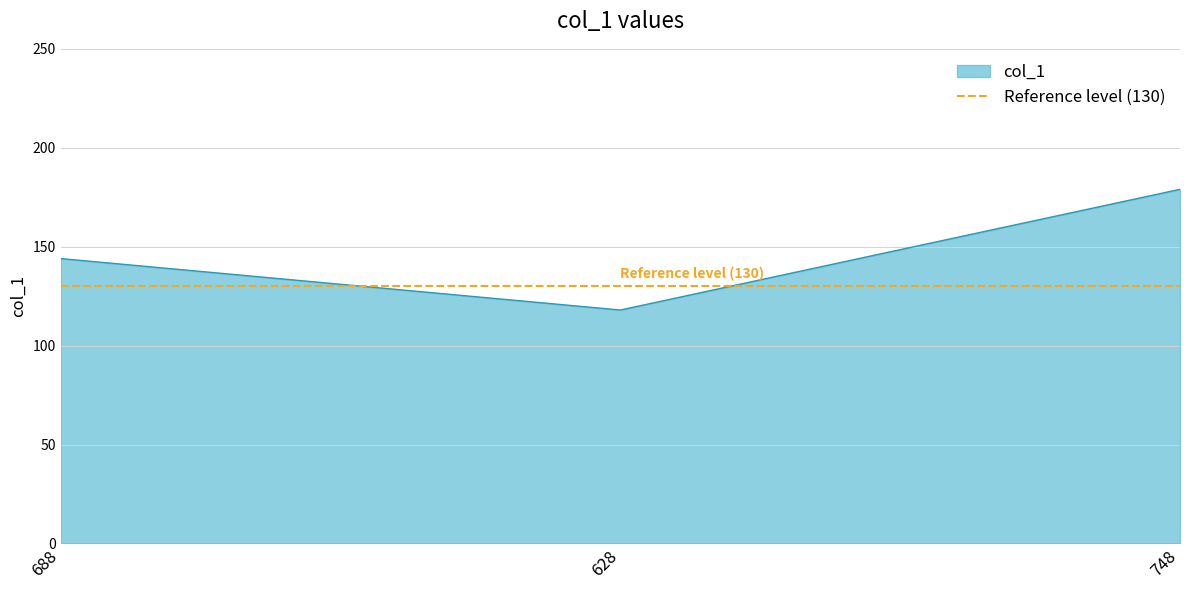

True or false: the data shows 196 at 688.

False